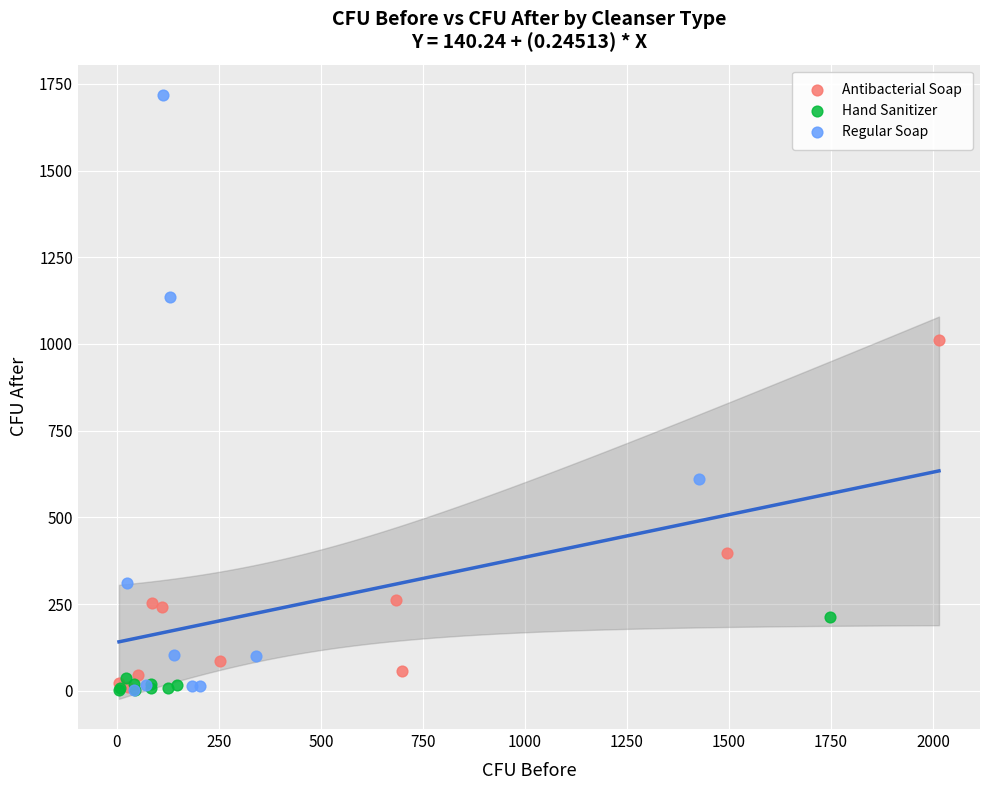

Which series reaches the maximum Y coordinate?

Regular Soap